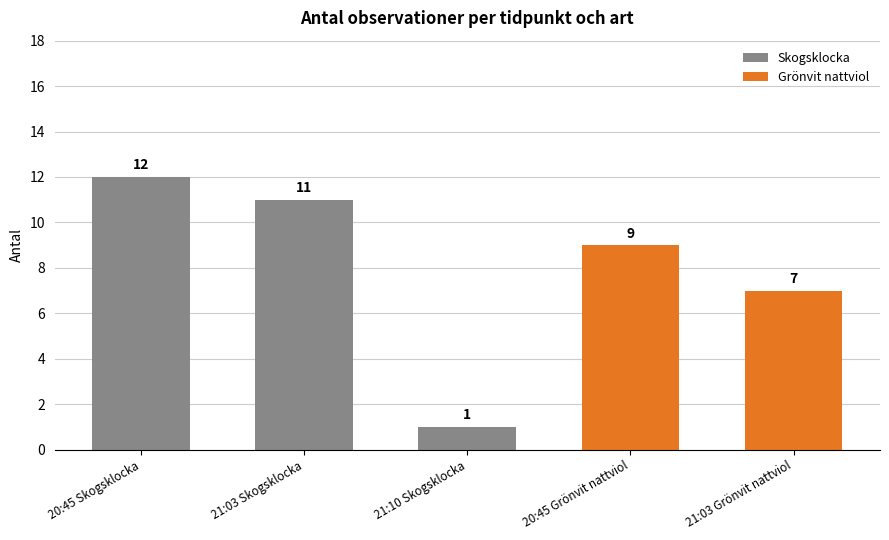

What is the difference between the maximum and minimum values?

11